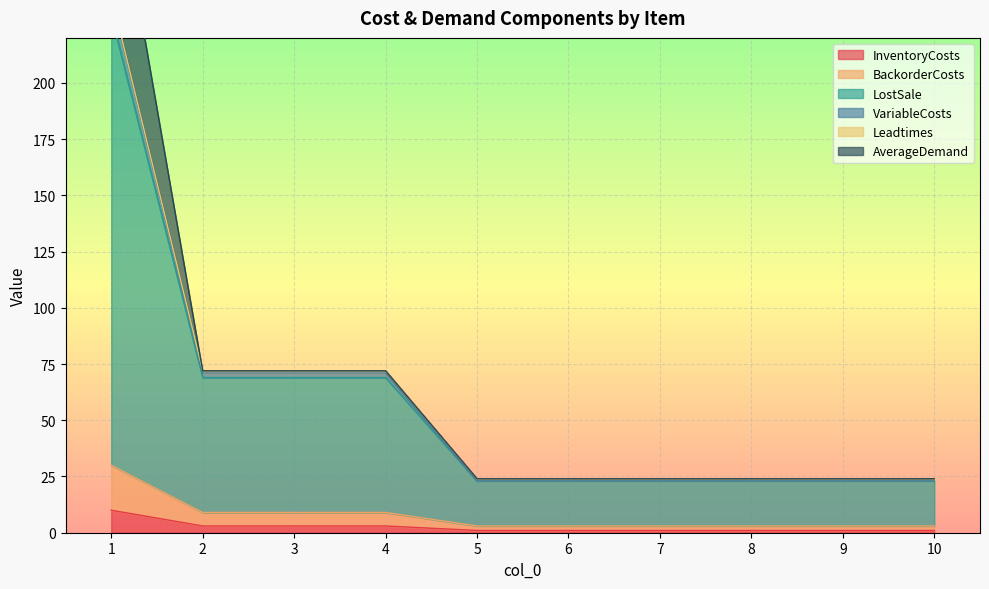

Is it true that InventoryCosts equals 1 at 8?

True